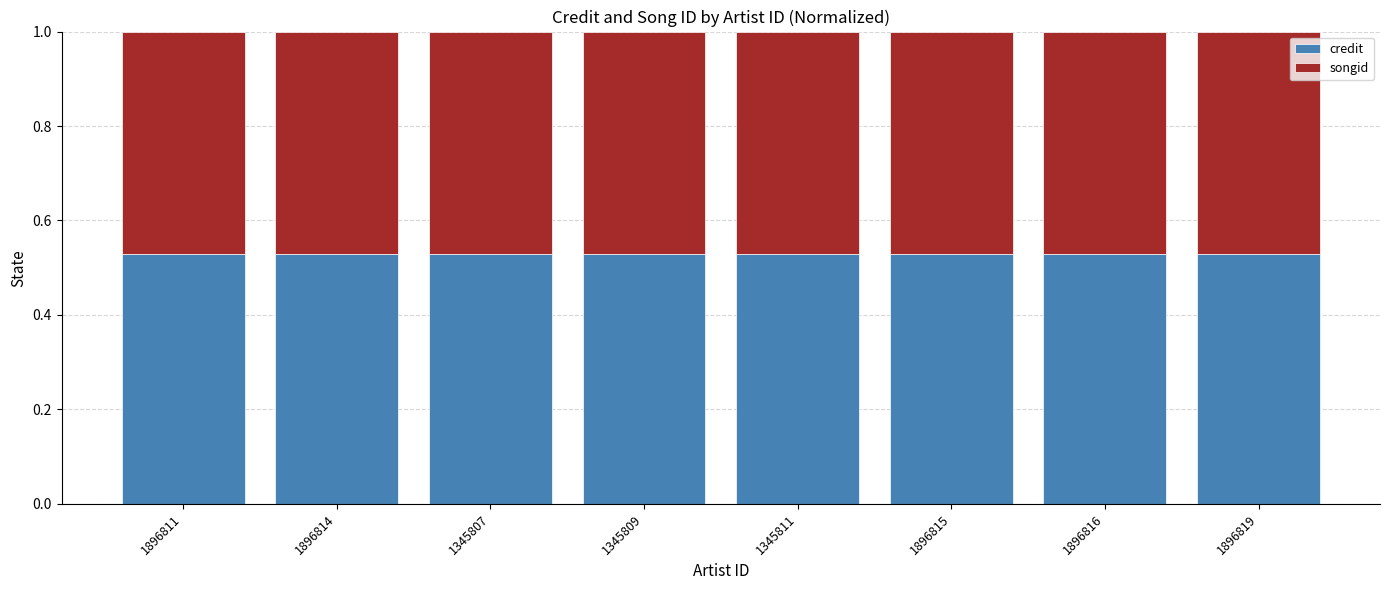

What is the sum of all credit values?

4.2